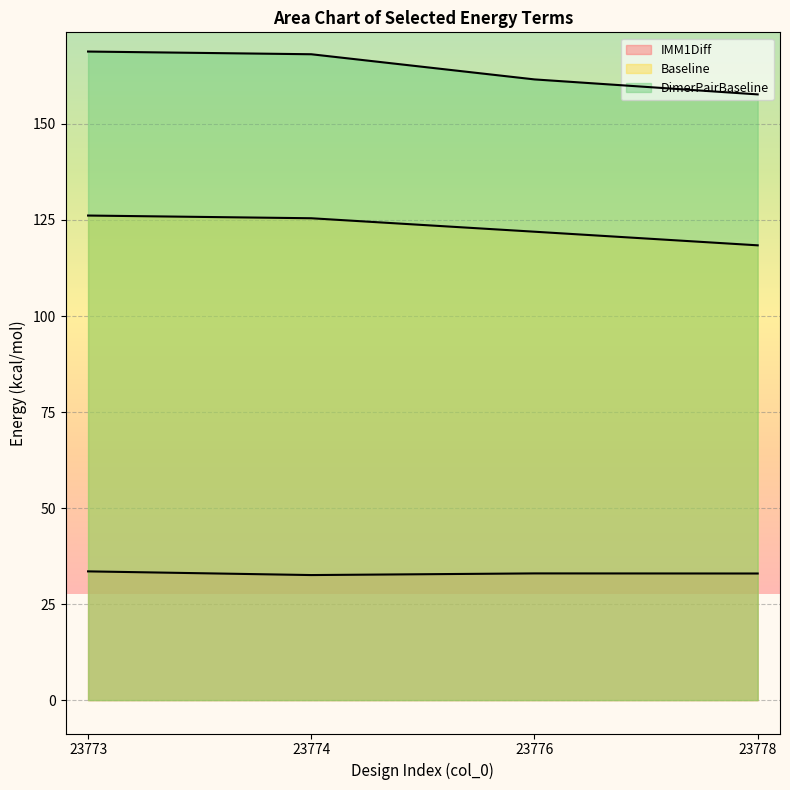

The IMM1Diff series shows 8.1 at 23773. True or false?

False